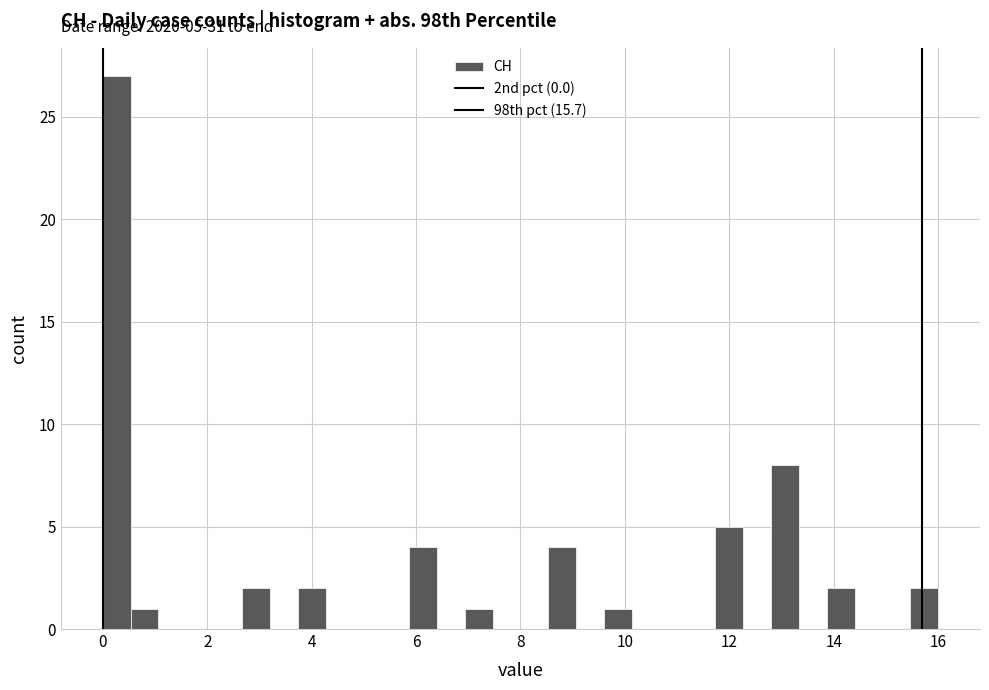

Around what value on the x-axis is the tallest bar? Give the approximate position of its centre, as read against the axis.

0.2